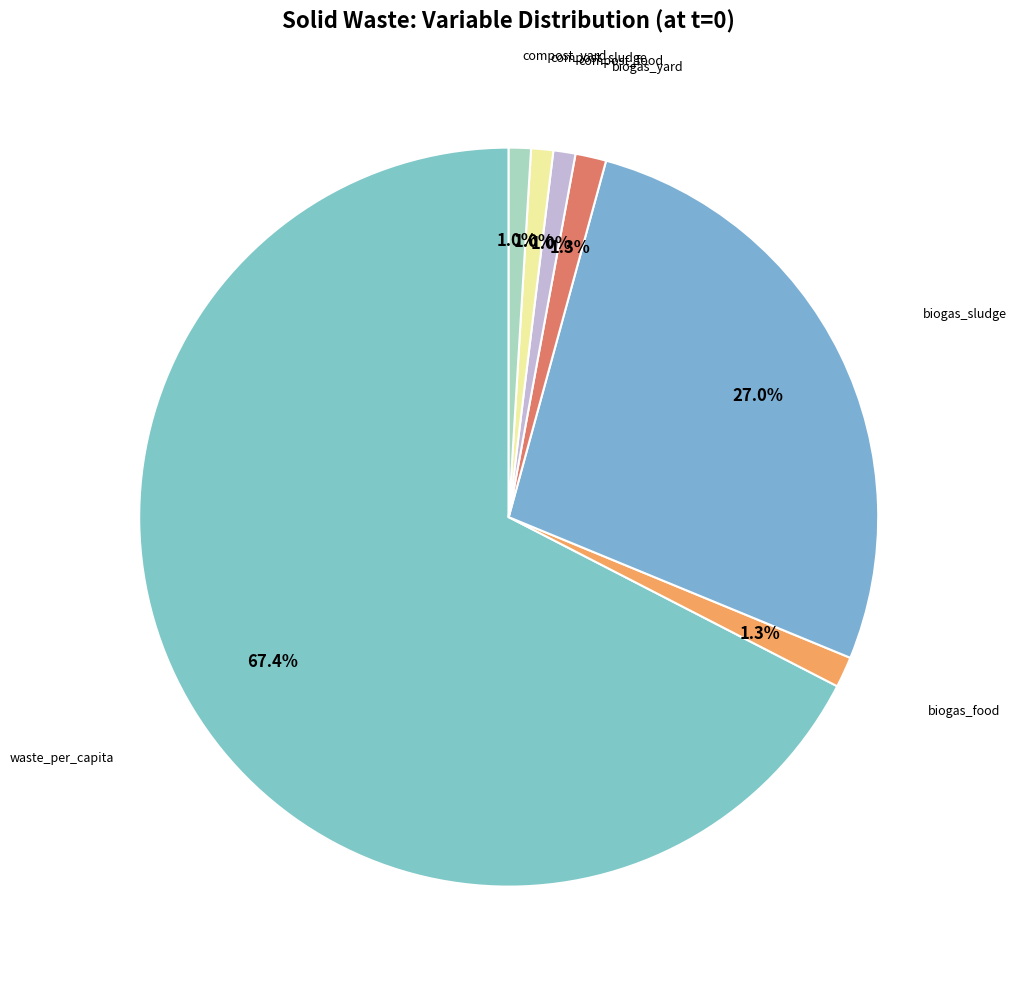

Which category has the biggest portion of the pie?

waste_per_capita